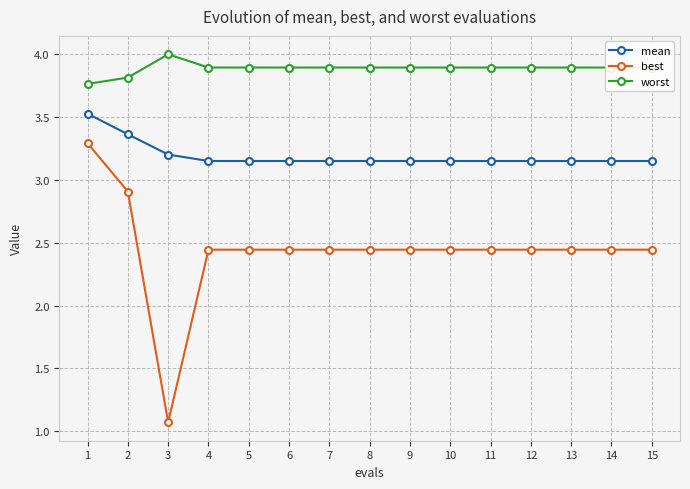

Is this an area chart (filled region under the line)?

No